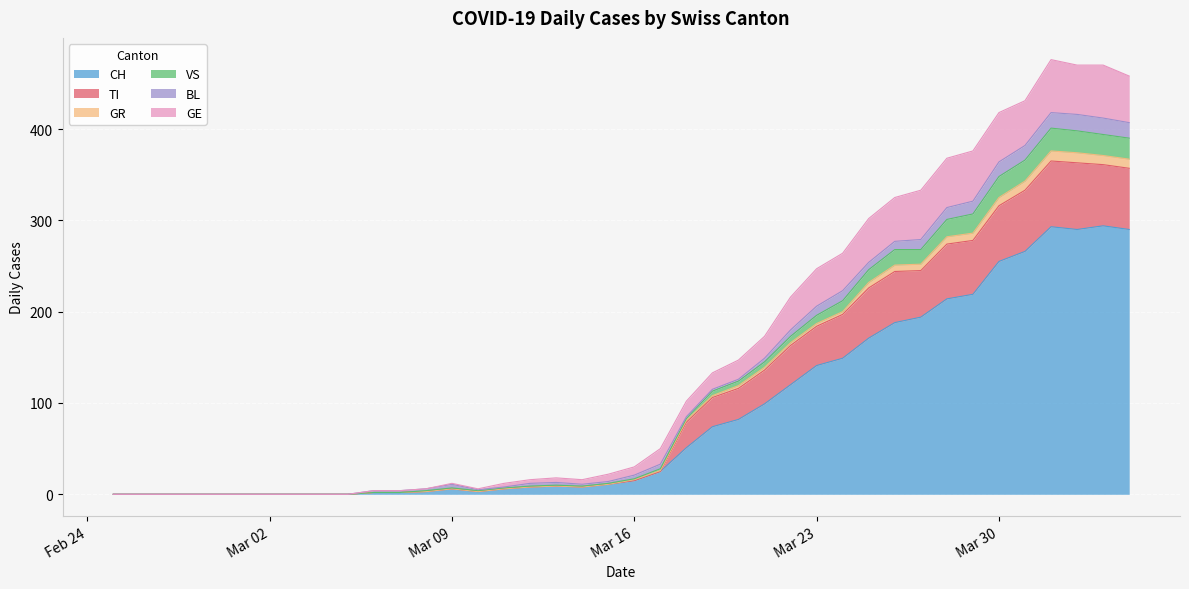

What are all the series names shown in the legend?

CH, TI, GR, VS, BL, GE